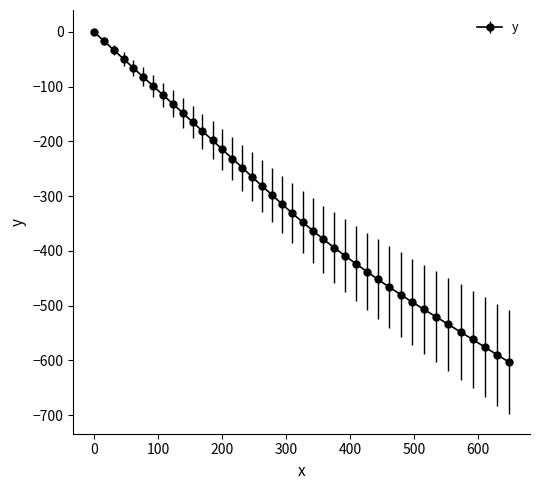

What is the value of the 18th point from the left?

-281.5